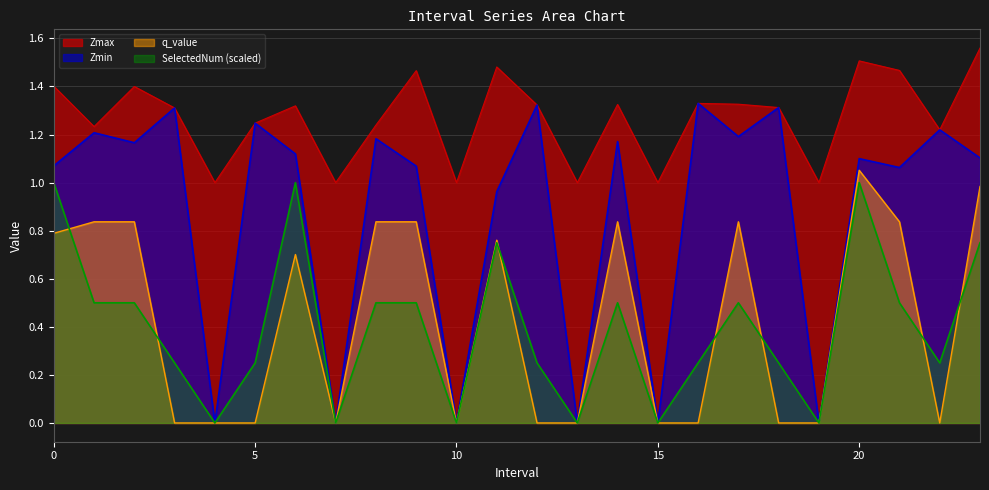

What are all the series names shown in the legend?

Zmax, Zmin, q_value, SelectedNum (scaled)